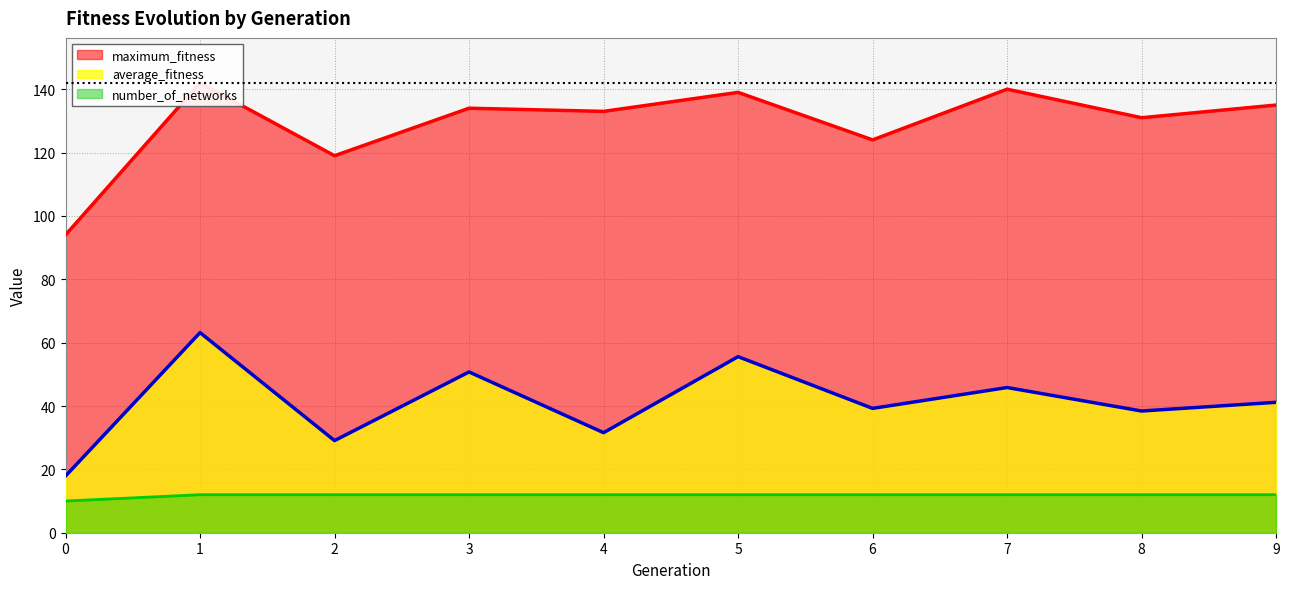

Rank the series at 9 from lowest to highest value.

number_of_networks, average_fitness, maximum_fitness